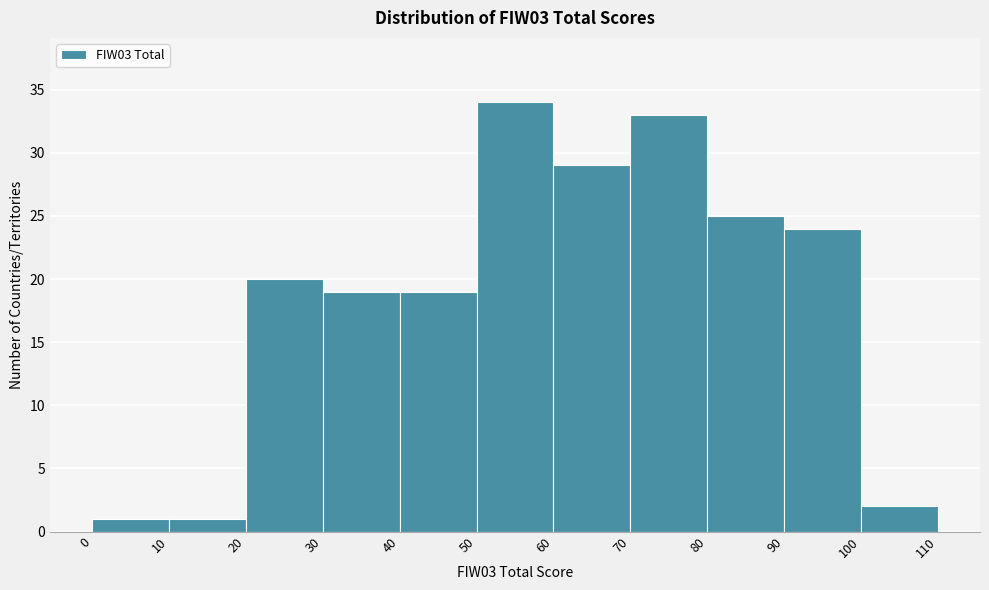

Reading left to right, transcribe this chart: for each bar, give the range it covers on the x-axis and its height. The values are not printed on the chart, so give them approximately, as read against the axis.

0 to 10: 1
10 to 20: 1
20 to 30: 20
30 to 40: 19
40 to 50: 19
50 to 60: 34
60 to 70: 29
70 to 80: 33
80 to 90: 25
90 to 100: 24
100 to 110: 2